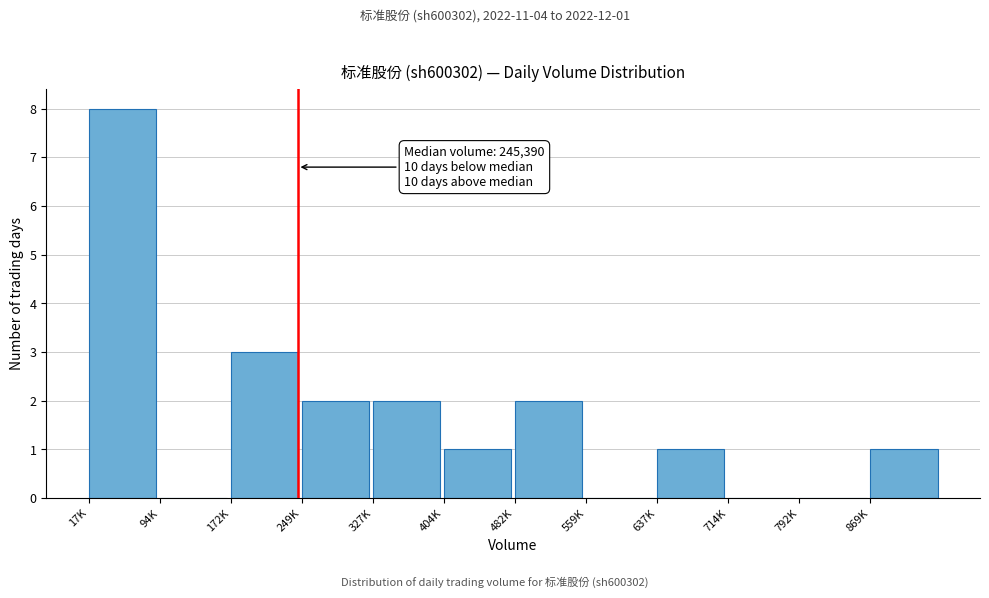

Reading left to right, extract all data points from this chart.

17K=8	94K=0	172K=3	249K=2	327K=2	404K=1	482K=2	559K=0	637K=1	714K=0	792K=0	869K=1